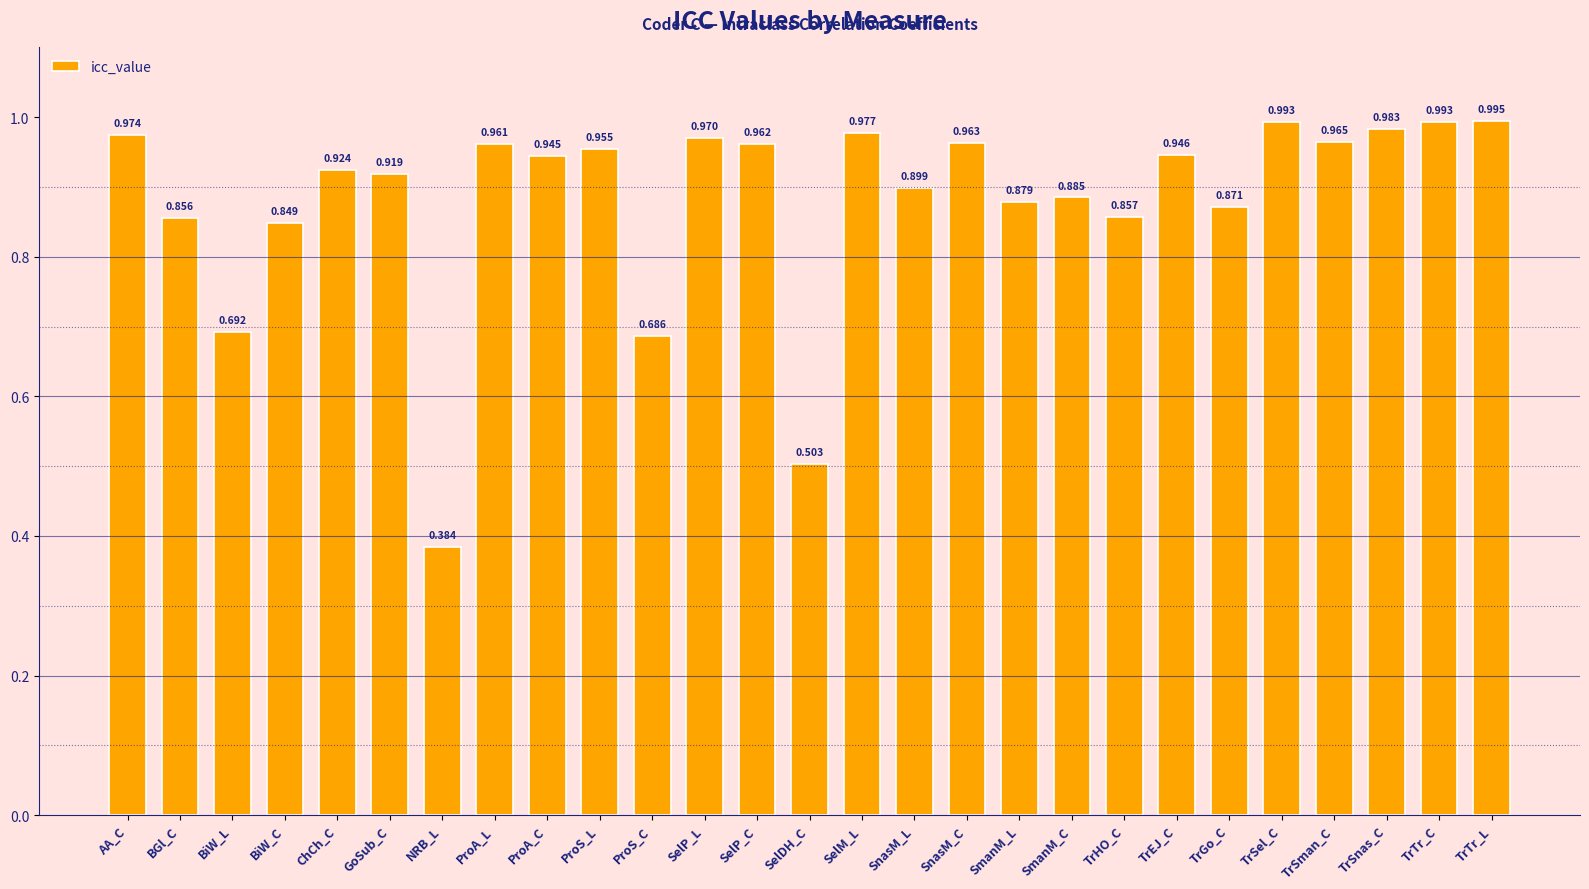

Between TrSnas_C and SelP_C, which is larger?

TrSnas_C